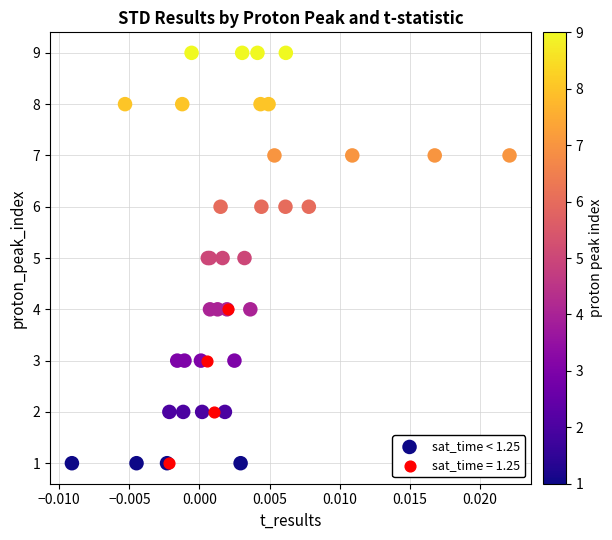

Which series contains the highest Y value?

sat_time < 1.25